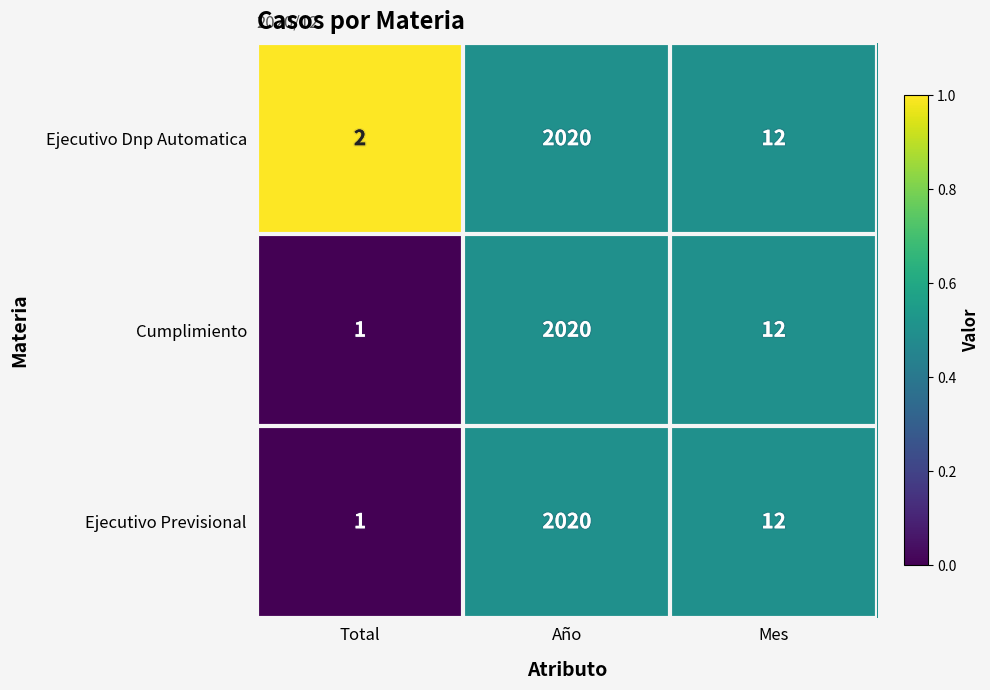

Rank the categories by Cumplimiento value from highest to lowest.

Año, Mes, Total